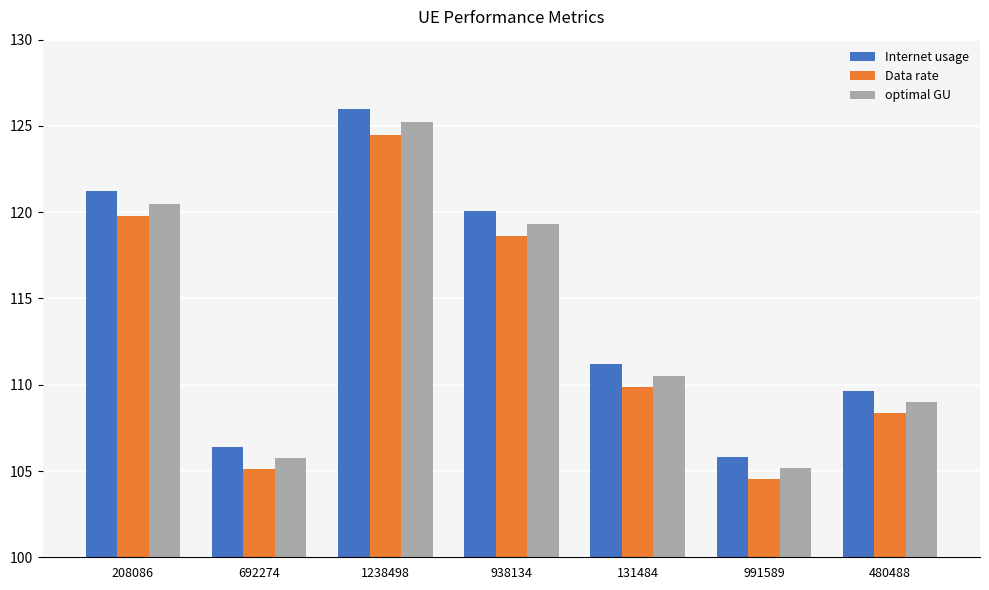

True or false: Data rate has a value of 108.4 at 480488.

True